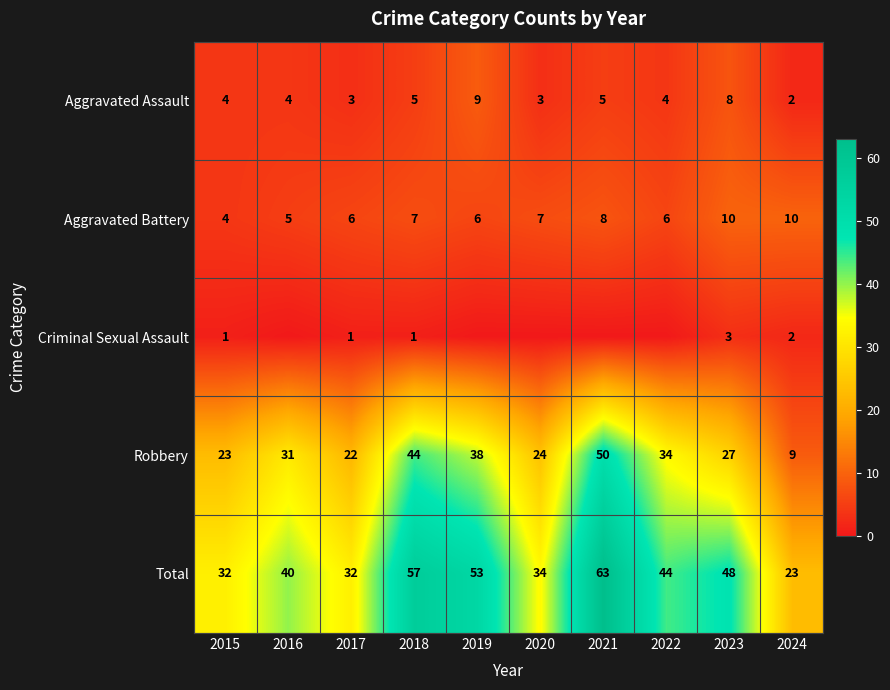

Where does the Aggravated Battery series first go above 7?

2021